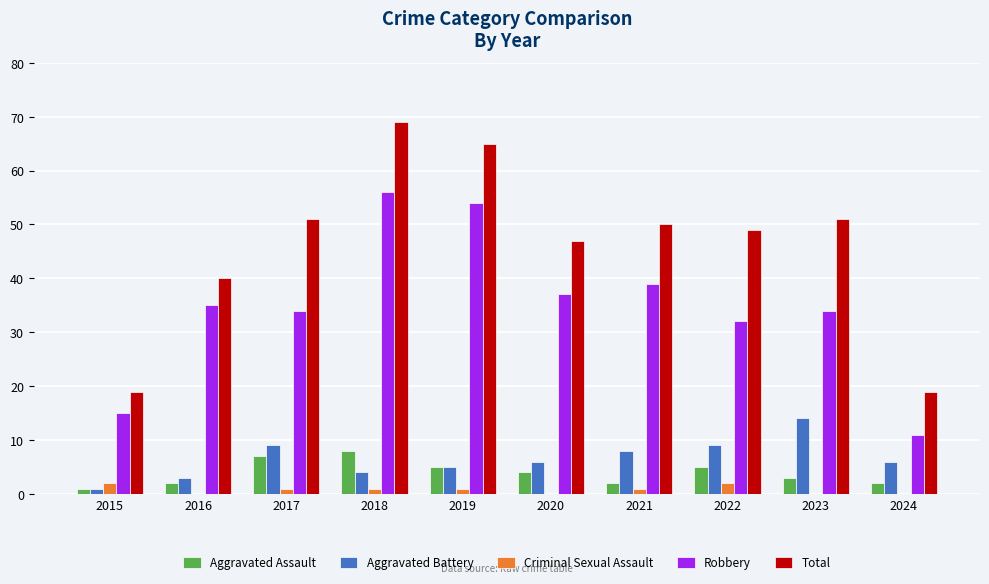

What is the total value across all series at 2016?

80